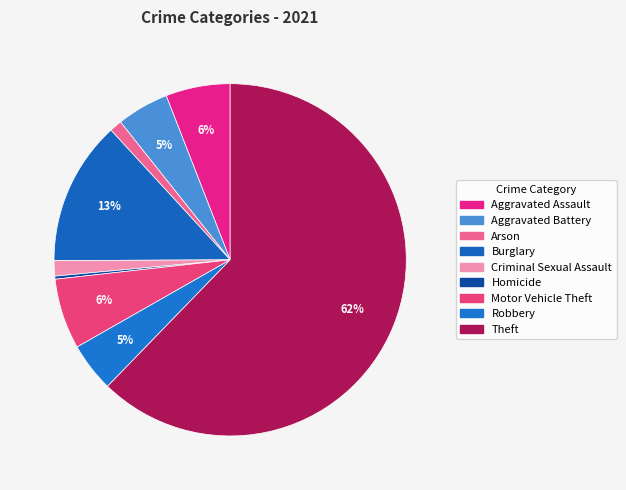

Does any single category account for the majority?

Yes